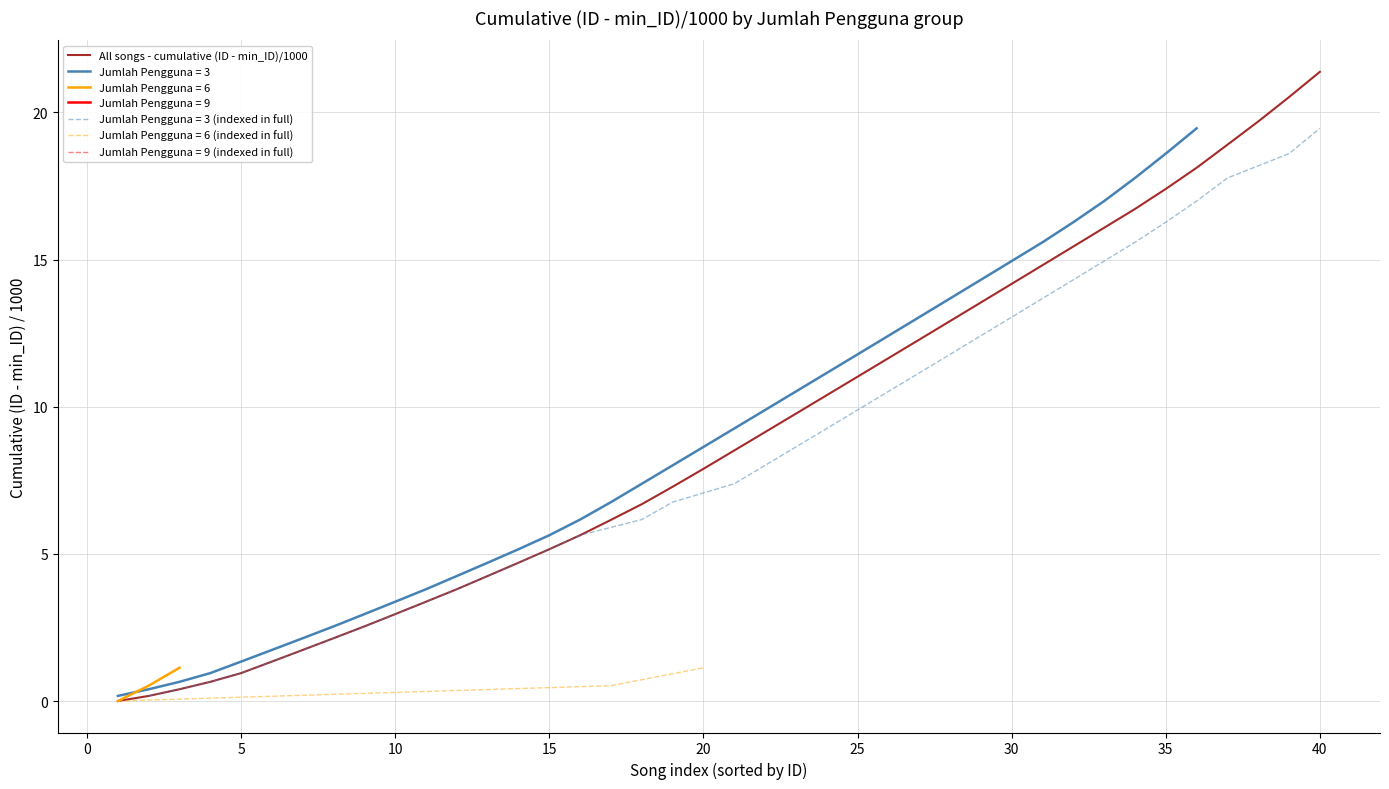

True or false: All songs - cumulative (ID - min_ID)/1000 has a value of 3.0 at 10.

True